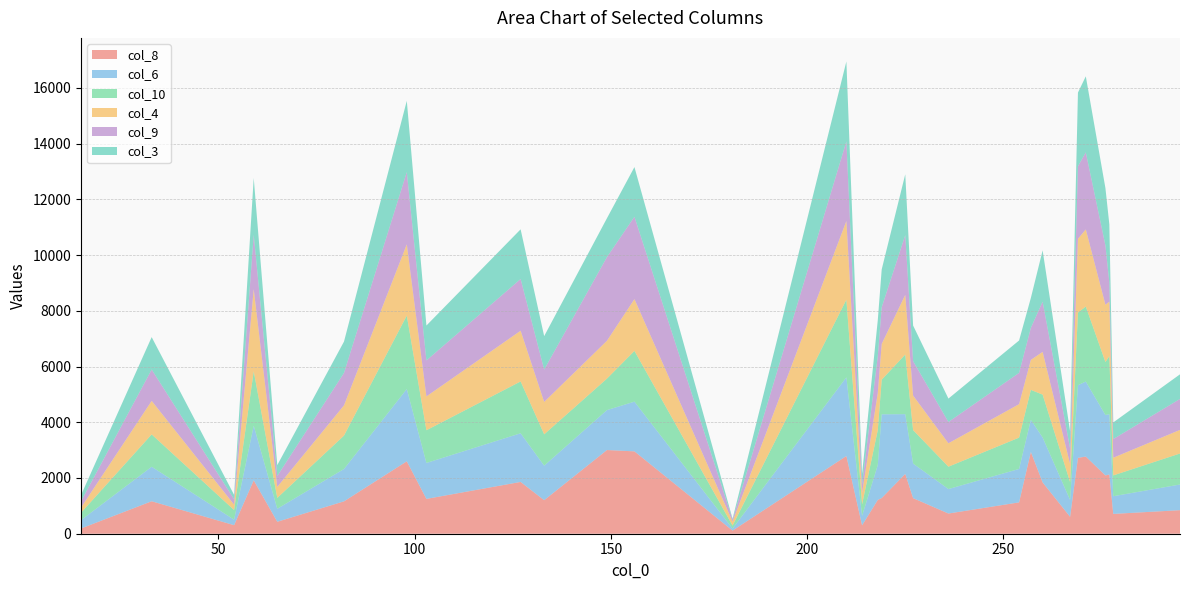

Reading left to right, what are all the values shown in this chart?

col_8: 15=188	33=1165	54=307	59=1917	65=429	82=1162	98=2599	103=1250	127=1859	133=1203	149=3004	156=2956	181=112	210=2789	214=301	218=1214	219=1281	225=2147	227=1277	236=725	254=1125	257=2936	260=1841	267=607	269=2722	271=2770	276=2092	277=2126	278=711	295=845
col_6: 15=300	33=1238	54=197	59=1959	65=466	82=1161	98=2594	103=1289	127=1746	133=1239	149=1433	156=1784	181=72	210=2824	214=340	218=1251	219=3004	225=2144	227=1240	236=878	254=1200	257=1151	260=1613	267=604	269=2609	271=2690	276=2168	277=2164	278=635	295=921
col_10: 15=264	33=1162	54=346	59=1954	65=391	82=1199	98=2636	103=1175	127=1860	133=1125	149=1130	156=1821	181=108	210=2787	214=415	218=1253	219=1244	225=2140	227=1202	236=803	254=1124	257=1076	260=1539	267=644	269=2607	271=2693	276=1903	277=2087	278=747	295=1113
col_4: 15=185	33=1202	54=194	59=2946	65=393	82=1085	98=2555	103=1214	127=1820	133=1163	149=1358	156=1859	181=144	210=2822	214=416	218=1328	219=1282	225=2141	227=1238	236=840	254=1201	257=1075	260=1533	267=643	269=2647	271=2768	276=2054	277=1953	278=634	295=847
col_9: 15=225	33=1126	54=193	59=1956	65=394	82=1164	98=2595	103=1291	127=1857	133=1162	149=3004	156=2956	181=70	210=2861	214=300	218=1327	219=1318	225=2145	227=1237	236=765	254=1123	257=1150	260=1802	267=567	269=2604	271=2766	276=2132	277=682	278=671	295=1112
col_3: 15=224	33=1163	54=158	59=2036	65=389	82=1125	98=2557	103=1253	127=1783	133=1200	149=1395	156=1783	181=31	210=2865	214=378	218=1289	219=1358	225=2182	227=1278	236=839	254=1162	257=1074	260=1842	267=605	269=2644	271=2729	276=2055	277=2088	278=597	295=883